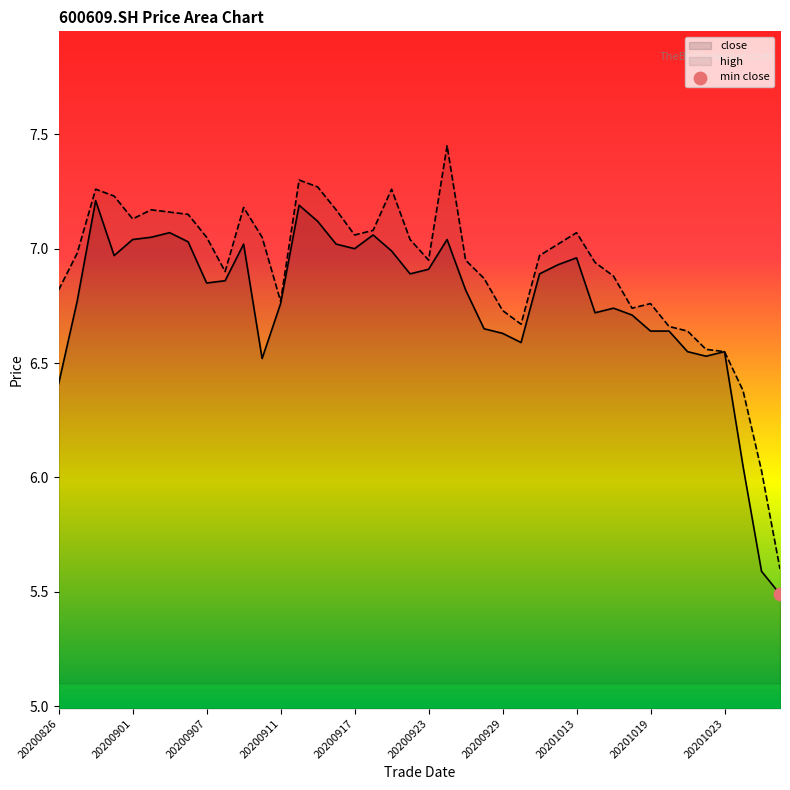

Is the value of high at 20200916 greater than the value of close at 20201016?

Yes